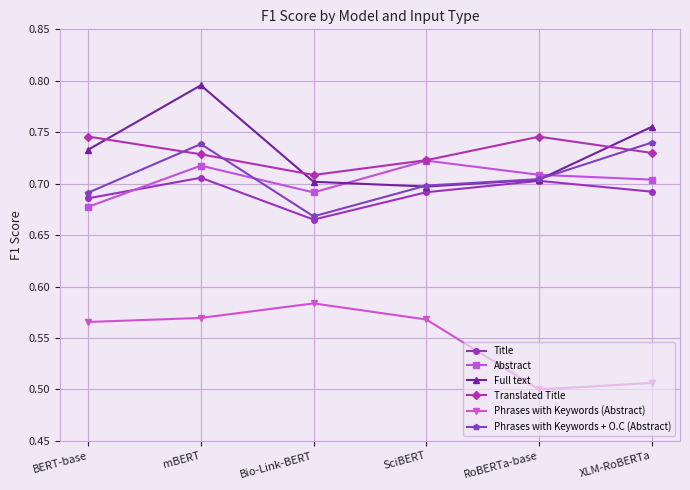

Which series has the largest range (max minus min)?

Full text